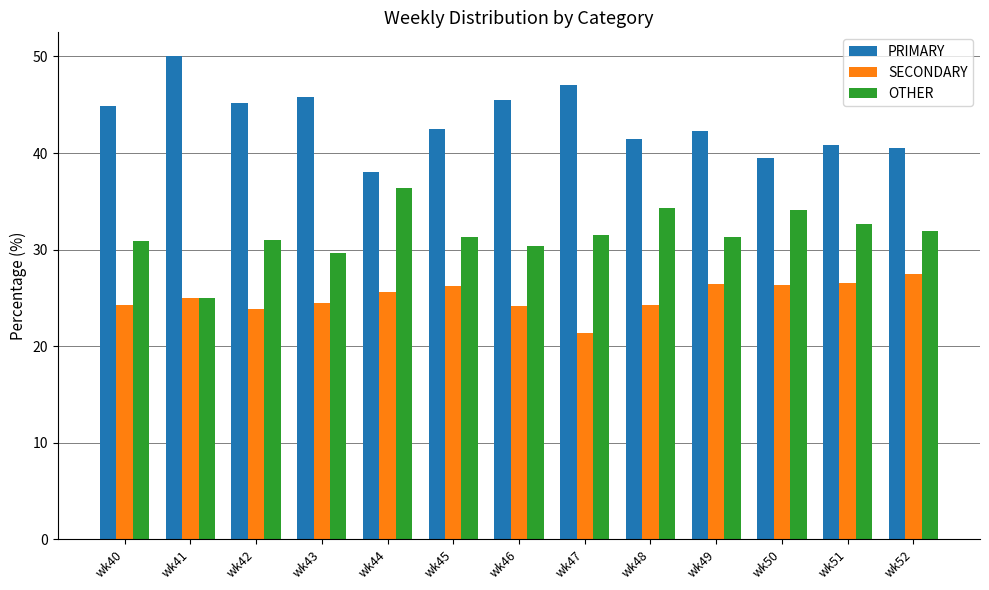

The value of PRIMARY at wk47 is 47.1. True or false?

True